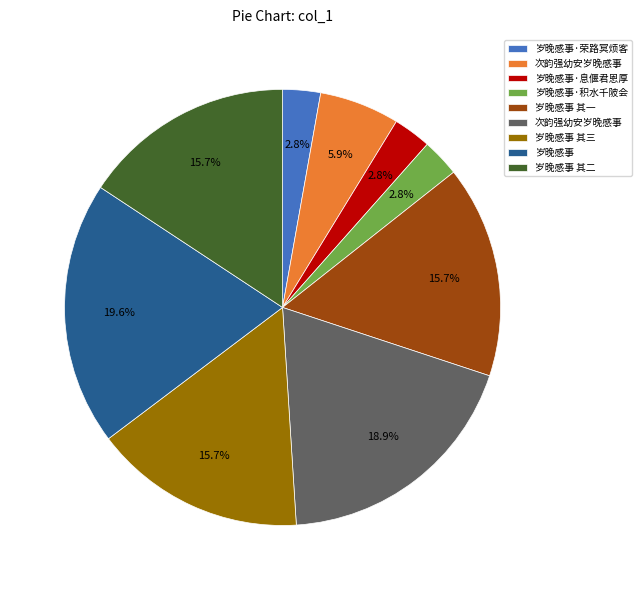

Is there any slice that represents more than half of the pie?

No